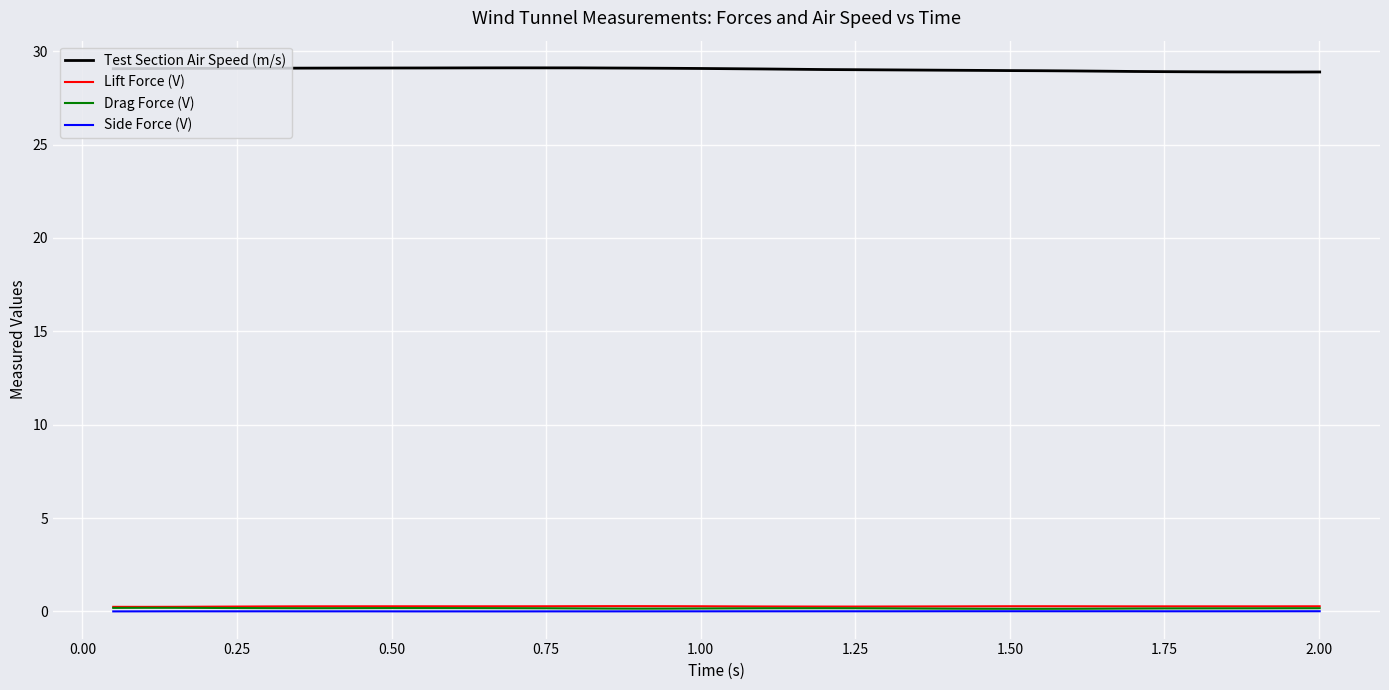

Which series has the largest total across all categories?

Test Section Air Speed (m/s)